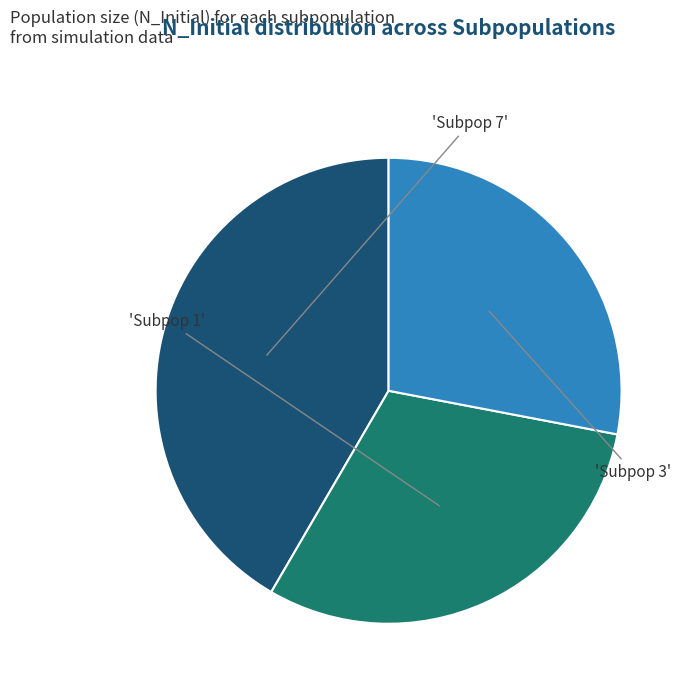

Is there any slice that represents more than half of the pie?

No